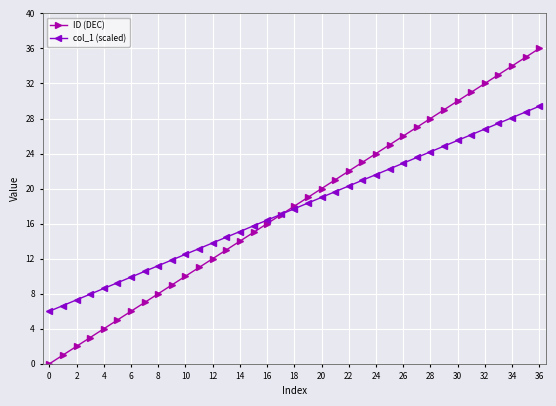

What is the lowest value of the col_1 (scaled) series?

6.0